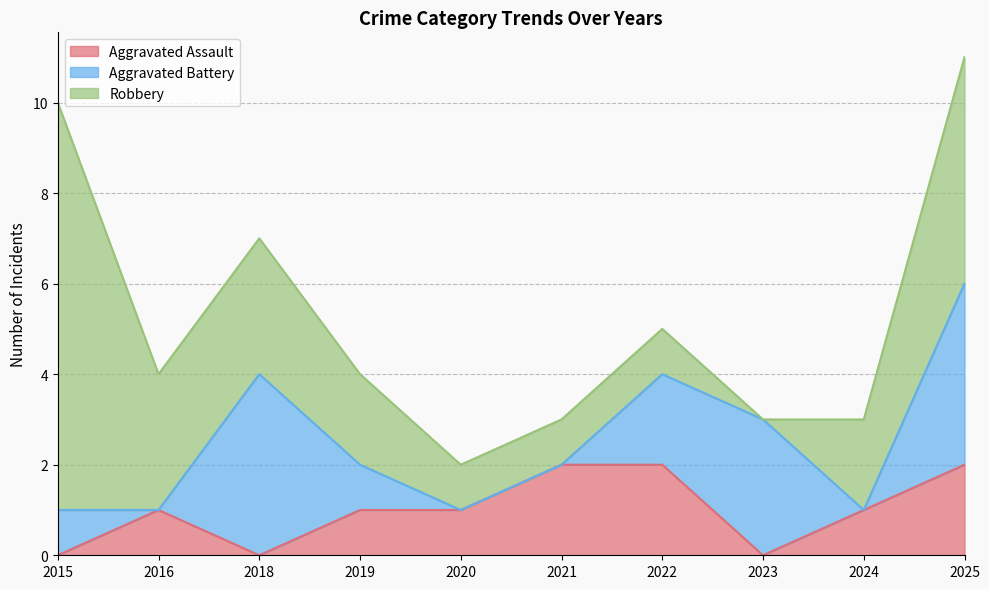

Which category has the highest value in the Aggravated Battery series?

2018